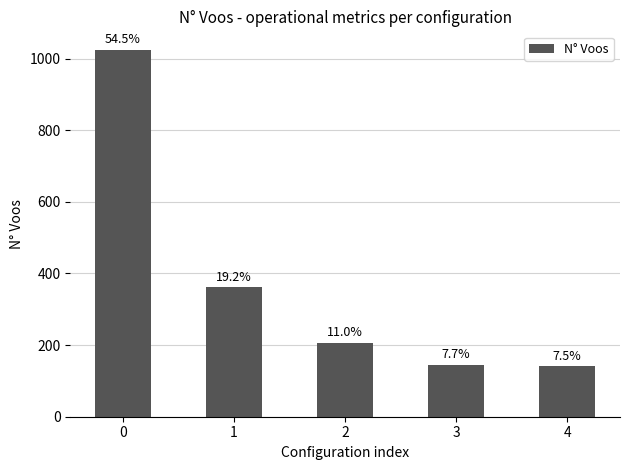

Does the chart contain any negative values?

No